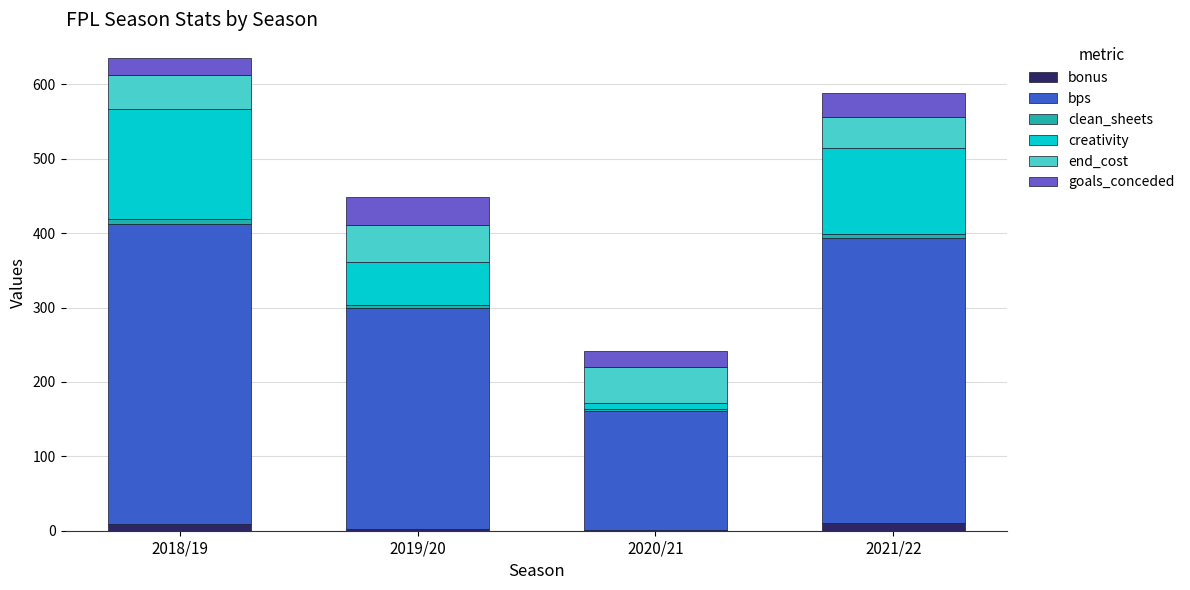

Is it true that bonus equals 10.0 at 2021/22?

True